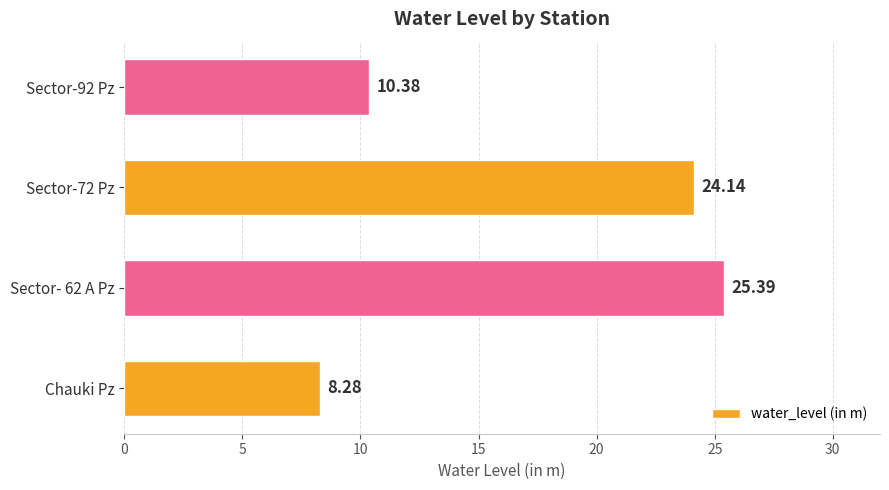

Between Chauki Pz and Sector-92 Pz, which is larger?

Sector-92 Pz